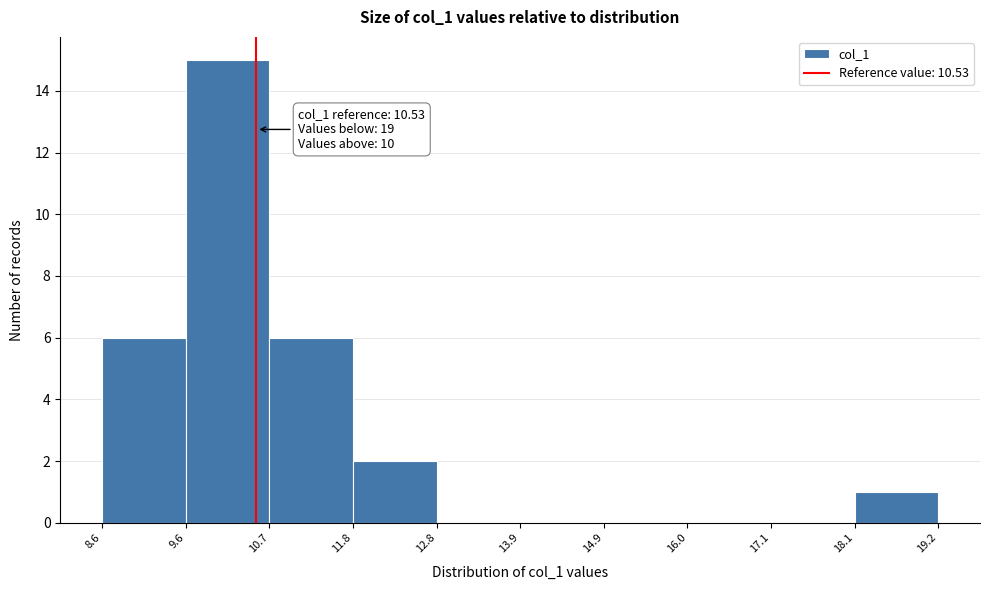

Over which range of the x-axis is the bar tallest?

9.6 to 10.7